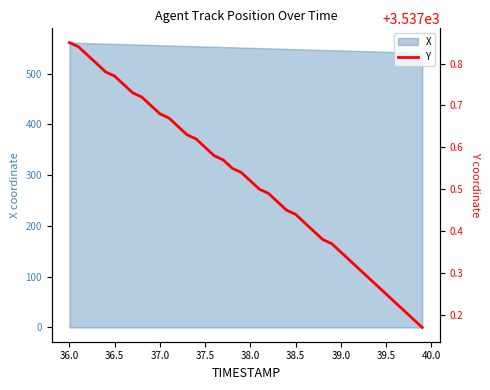

The X series shows 886.7 at 36.5. True or false?

False